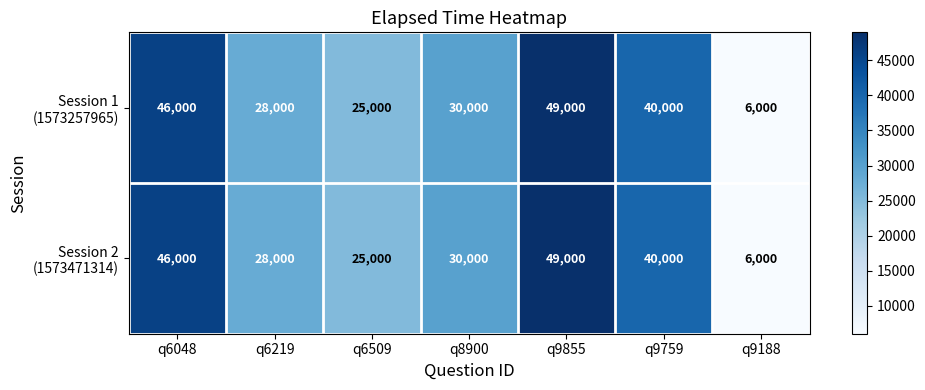

What is the total value across all series at q8900?

60000